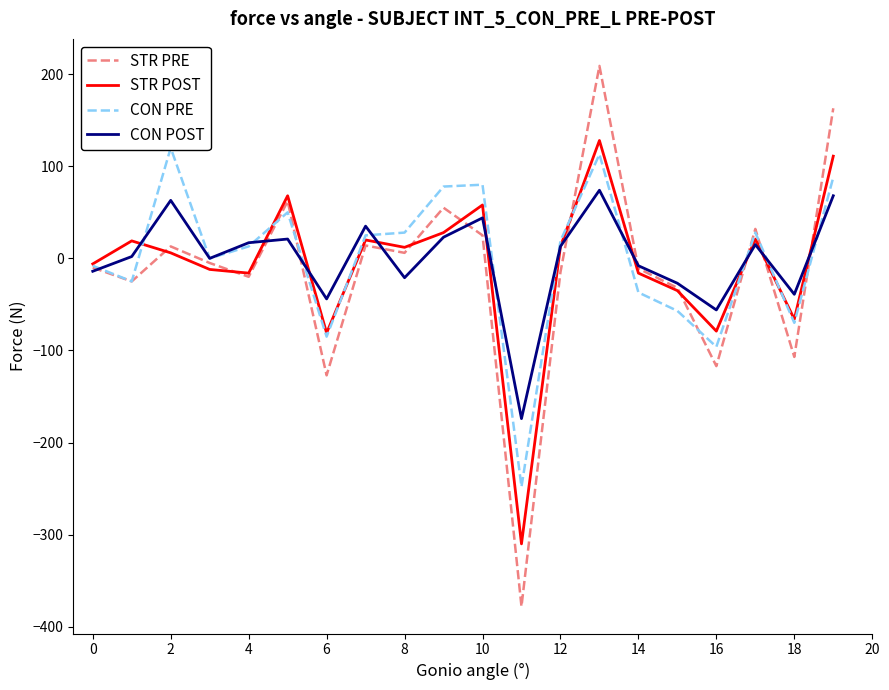

Is the value of STR POST at 18 greater than the value of STR PRE at 8?

No